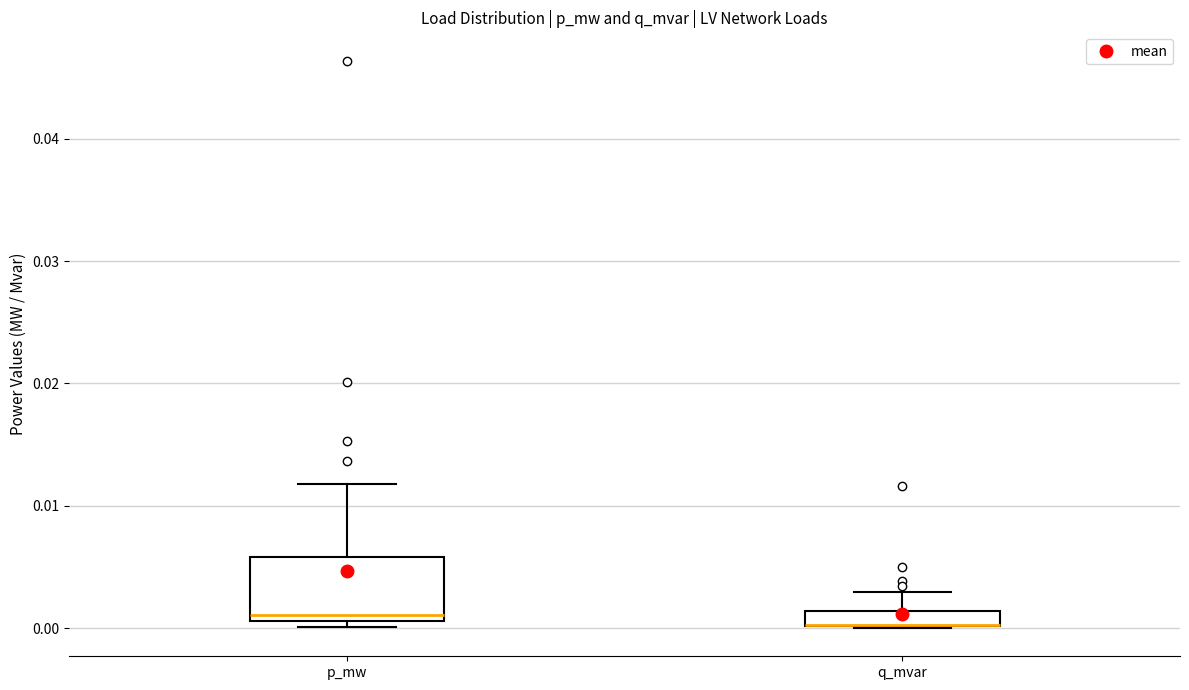

Where is the upper edge of the box for p_mw on the y-axis? The values are not printed on the chart, so give them approximately, as read against the axis.

0.006